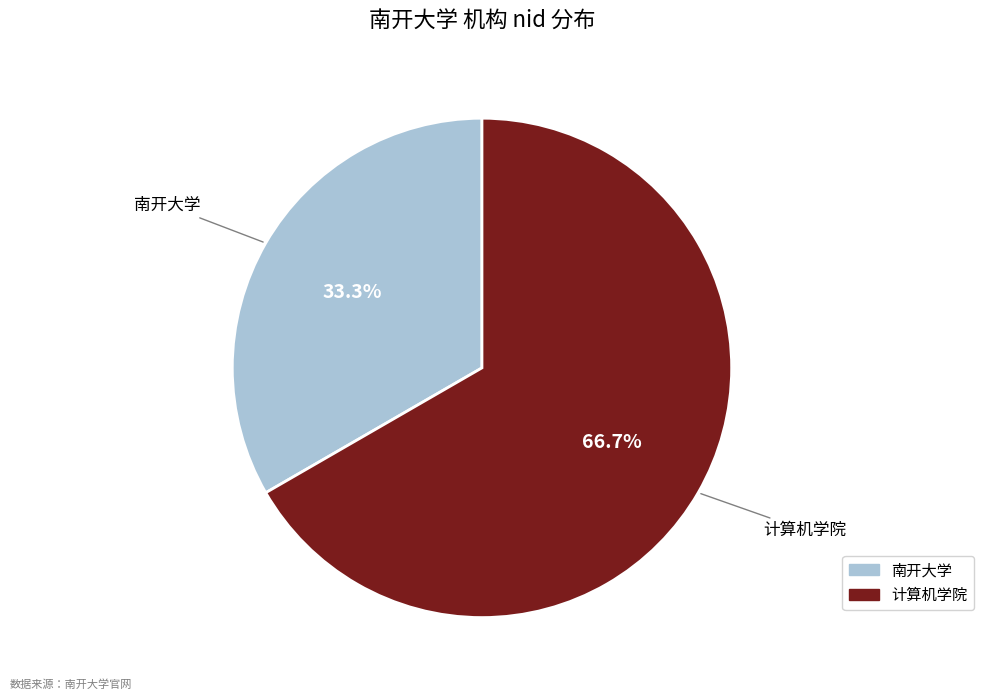

To the nearest percent, what percentage of the pie is 计算机学院?

67%